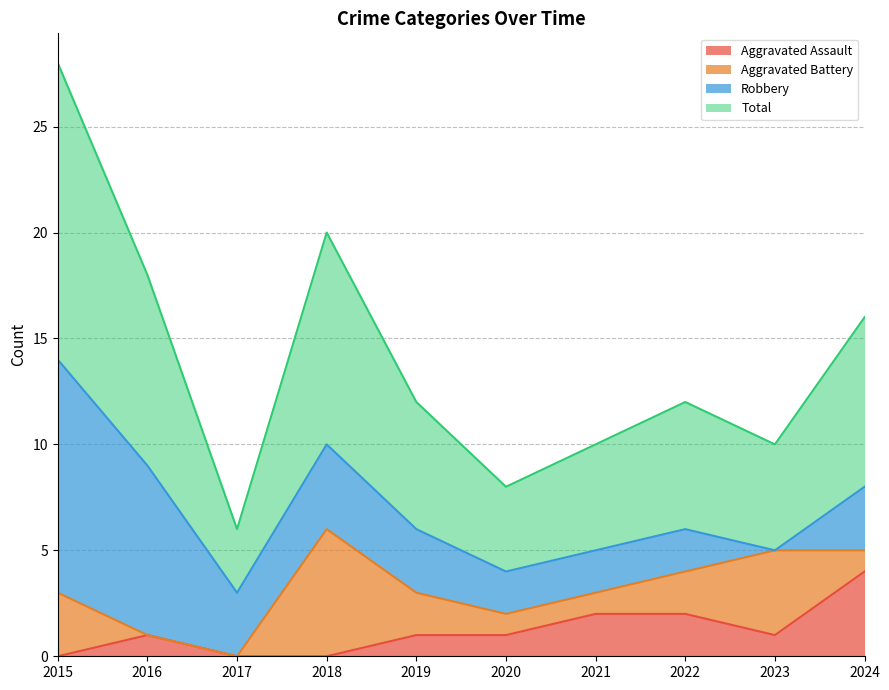

Where does the Aggravated Assault series first go above 1?

2021